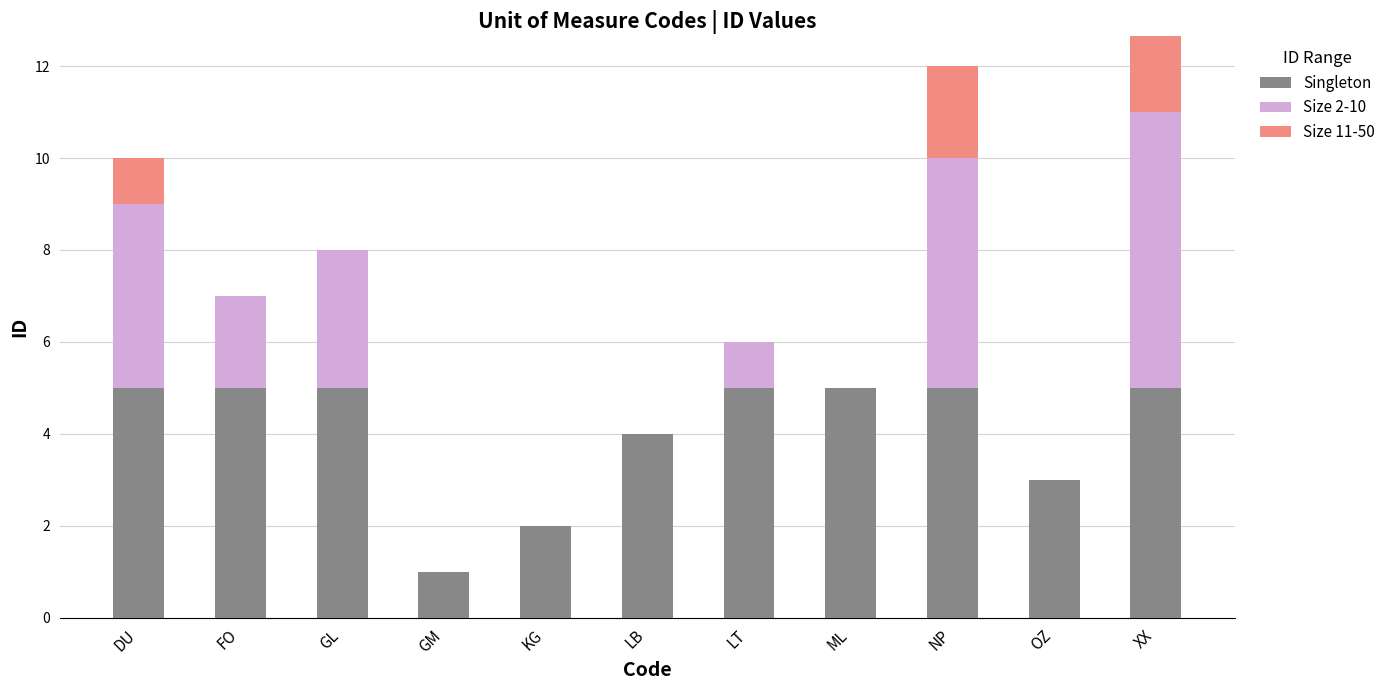

List the series in order of their peak value, lowest first.

Size 11-50, Singleton, Size 2-10